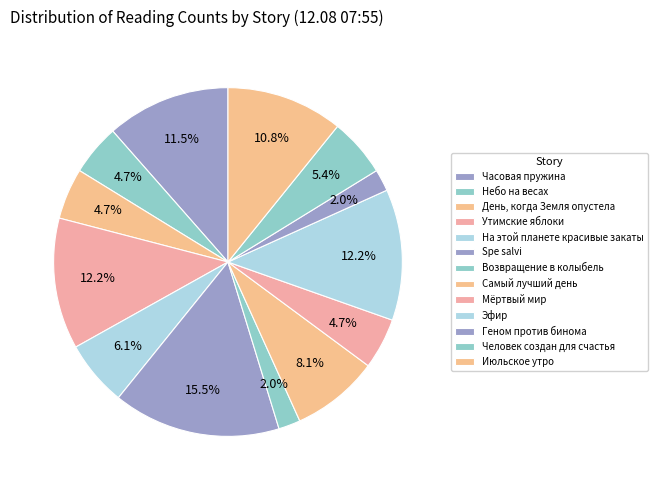

How many slices are in this pie chart?

13